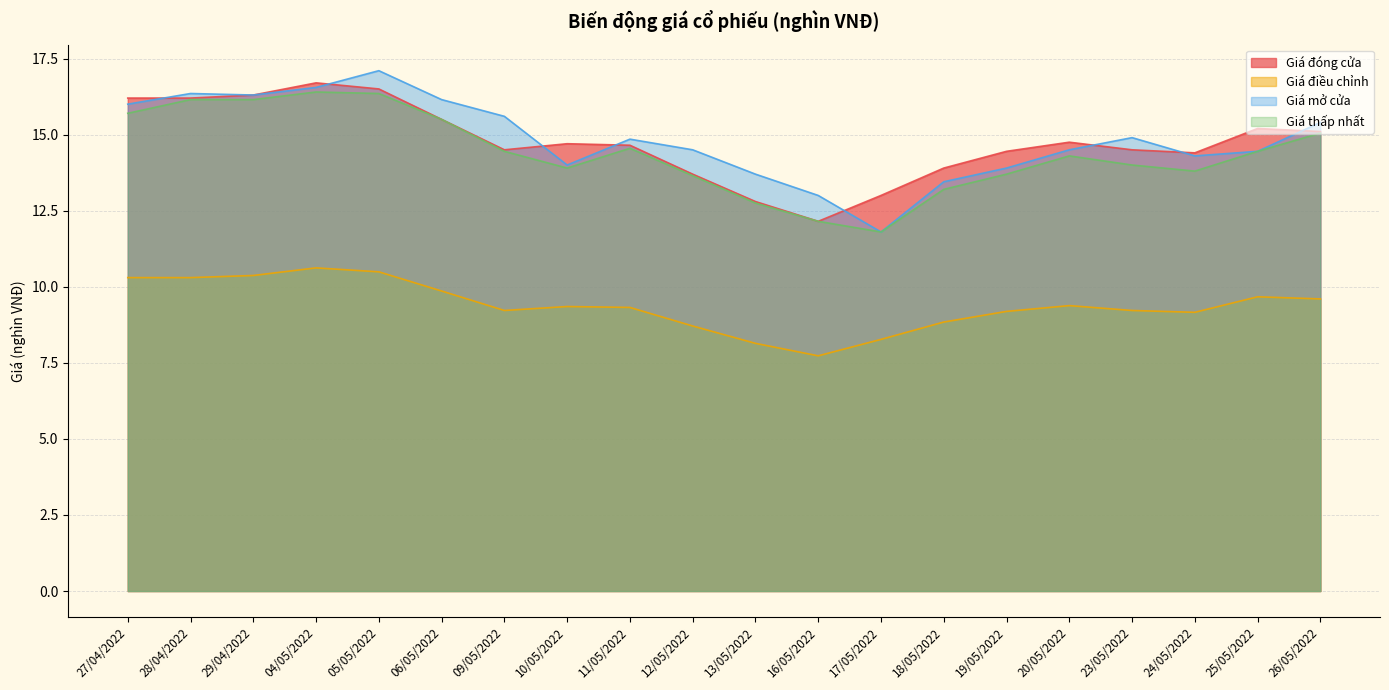

Reading left to right, extract all data points from this chart.

Giá đóng cửa: 27/04/2022=16.2	28/04/2022=16.2	29/04/2022=16.3	04/05/2022=16.7	05/05/2022=16.5	06/05/2022=15.5	09/05/2022=14.5	10/05/2022=14.7	11/05/2022=14.7	12/05/2022=13.7	13/05/2022=12.8	16/05/2022=12.2	17/05/2022=13.0	18/05/2022=13.9	19/05/2022=14.4	20/05/2022=14.8	23/05/2022=14.5	24/05/2022=14.4	25/05/2022=15.2	26/05/2022=15.1
Giá điều chỉnh: 27/04/2022=10.3	28/04/2022=10.3	29/04/2022=10.4	04/05/2022=10.6	05/05/2022=10.5	06/05/2022=9.9	09/05/2022=9.2	10/05/2022=9.3	11/05/2022=9.3	12/05/2022=8.7	13/05/2022=8.1	16/05/2022=7.7	17/05/2022=8.3	18/05/2022=8.8	19/05/2022=9.2	20/05/2022=9.4	23/05/2022=9.2	24/05/2022=9.2	25/05/2022=9.7	26/05/2022=9.6
Giá mở cửa: 27/04/2022=16.0	28/04/2022=16.4	29/04/2022=16.3	04/05/2022=16.6	05/05/2022=17.1	06/05/2022=16.1	09/05/2022=15.6	10/05/2022=14.0	11/05/2022=14.8	12/05/2022=14.5	13/05/2022=13.7	16/05/2022=13.0	17/05/2022=11.8	18/05/2022=13.4	19/05/2022=13.9	20/05/2022=14.5	23/05/2022=14.9	24/05/2022=14.3	25/05/2022=14.4	26/05/2022=15.4
Giá thấp nhất: 27/04/2022=15.7	28/04/2022=16.1	29/04/2022=16.1	04/05/2022=16.4	05/05/2022=16.4	06/05/2022=15.5	09/05/2022=14.4	10/05/2022=13.9	11/05/2022=14.6	12/05/2022=13.7	13/05/2022=12.8	16/05/2022=12.2	17/05/2022=11.8	18/05/2022=13.2	19/05/2022=13.7	20/05/2022=14.3	23/05/2022=14.0	24/05/2022=13.8	25/05/2022=14.4	26/05/2022=15.1